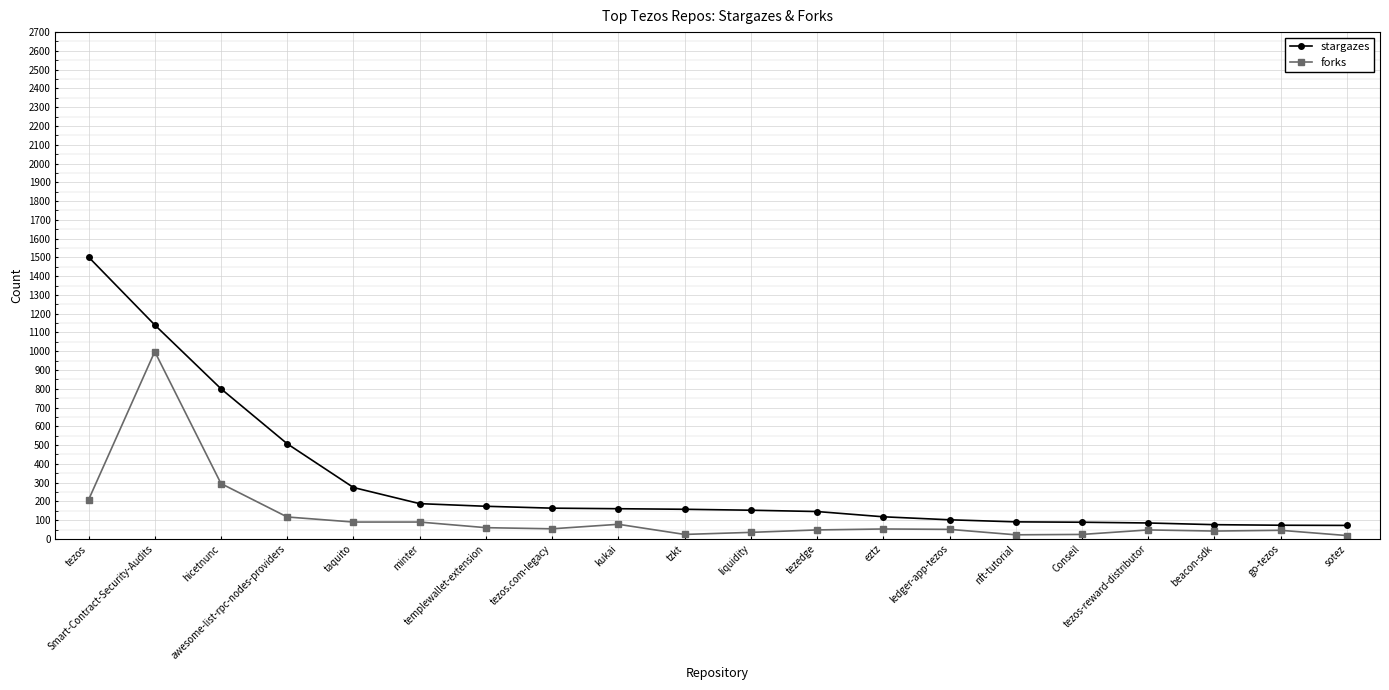

Which series has the largest range (max minus min)?

stargazes